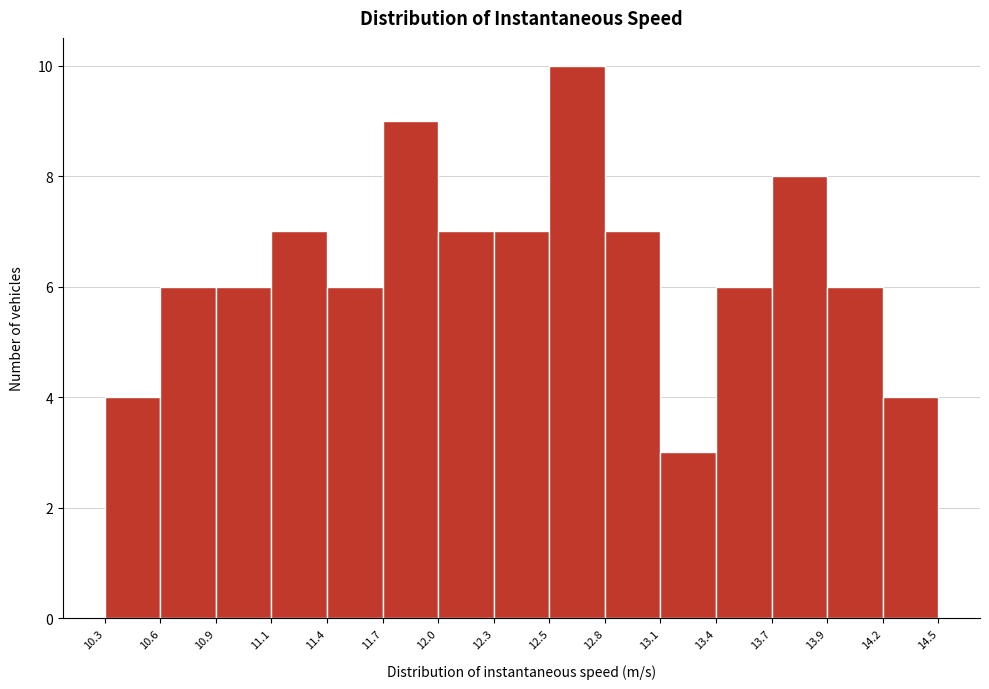

Reading left to right, transcribe this chart: for each bar, give the range it covers on the x-axis and its height. The values are not printed on the chart, so give them approximately, as read against the axis.

10.3 to 10.6: 4
10.6 to 10.9: 6
10.9 to 11.1: 6
11.1 to 11.4: 7
11.4 to 11.7: 6
11.7 to 12.0: 9
12.0 to 12.3: 7
12.3 to 12.5: 7
12.5 to 12.8: 10
12.8 to 13.1: 7
13.1 to 13.4: 3
13.4 to 13.7: 6
13.7 to 13.9: 8
13.9 to 14.2: 6
14.2 to 14.5: 4